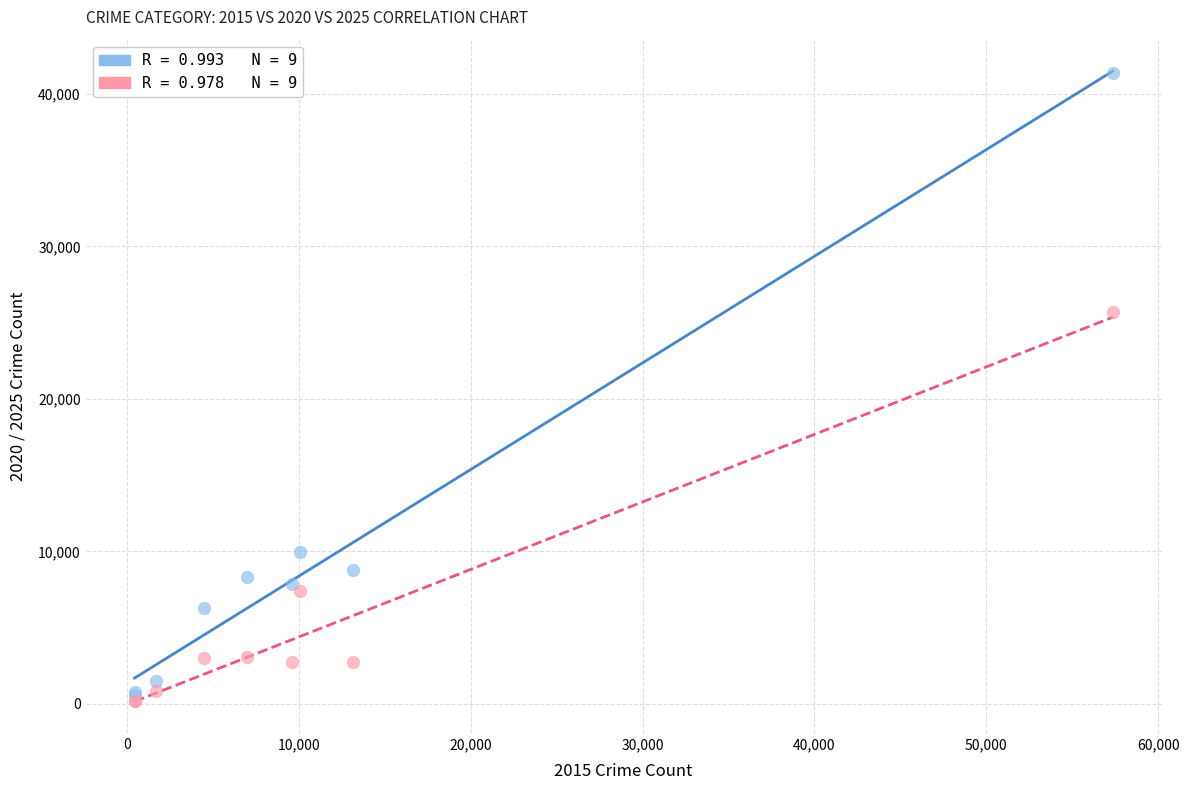

Across all series, what Y value is closest to 20762?

25698